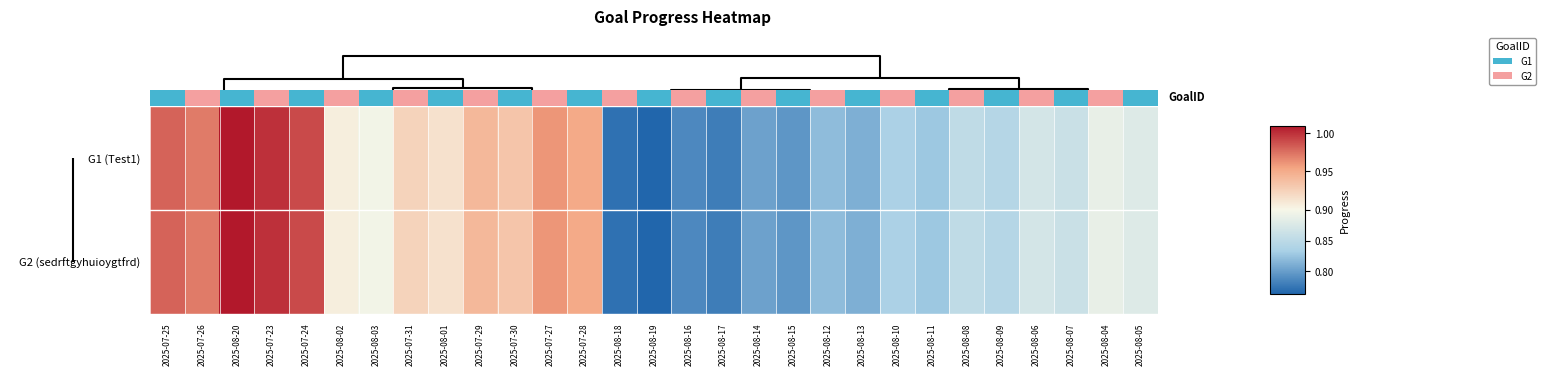

Between 2025-08-18 and 2025-08-20, which is larger?

2025-08-20